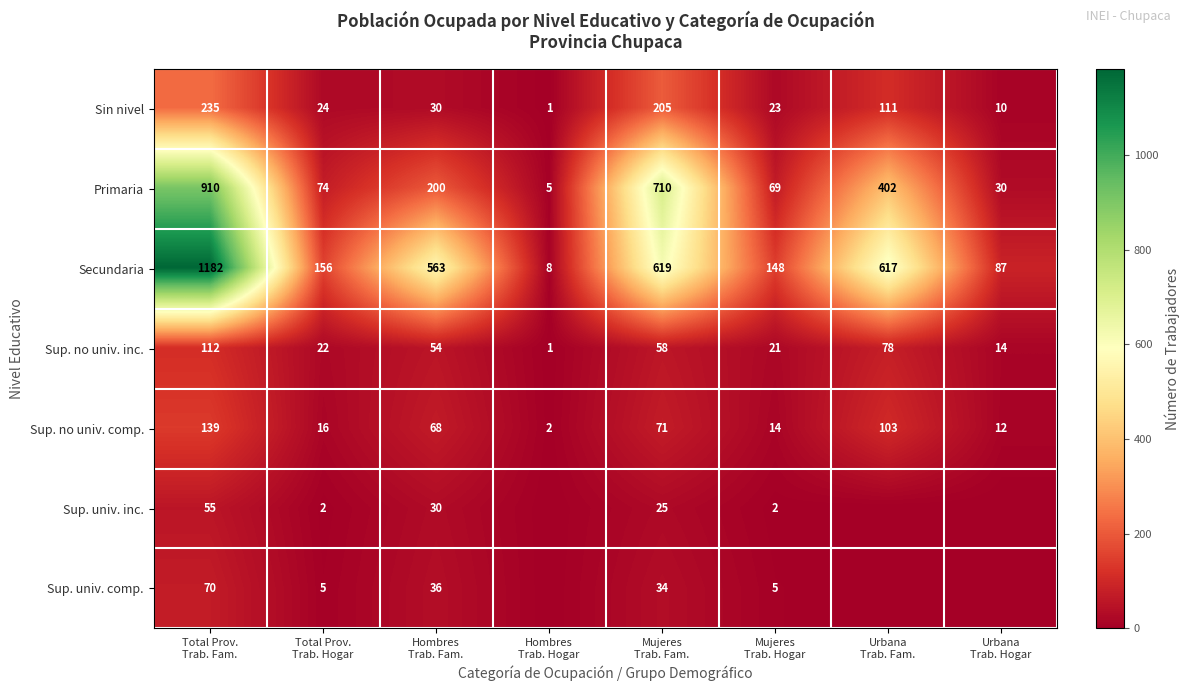

What is the difference between the maximum and minimum values in the Primaria series?

905